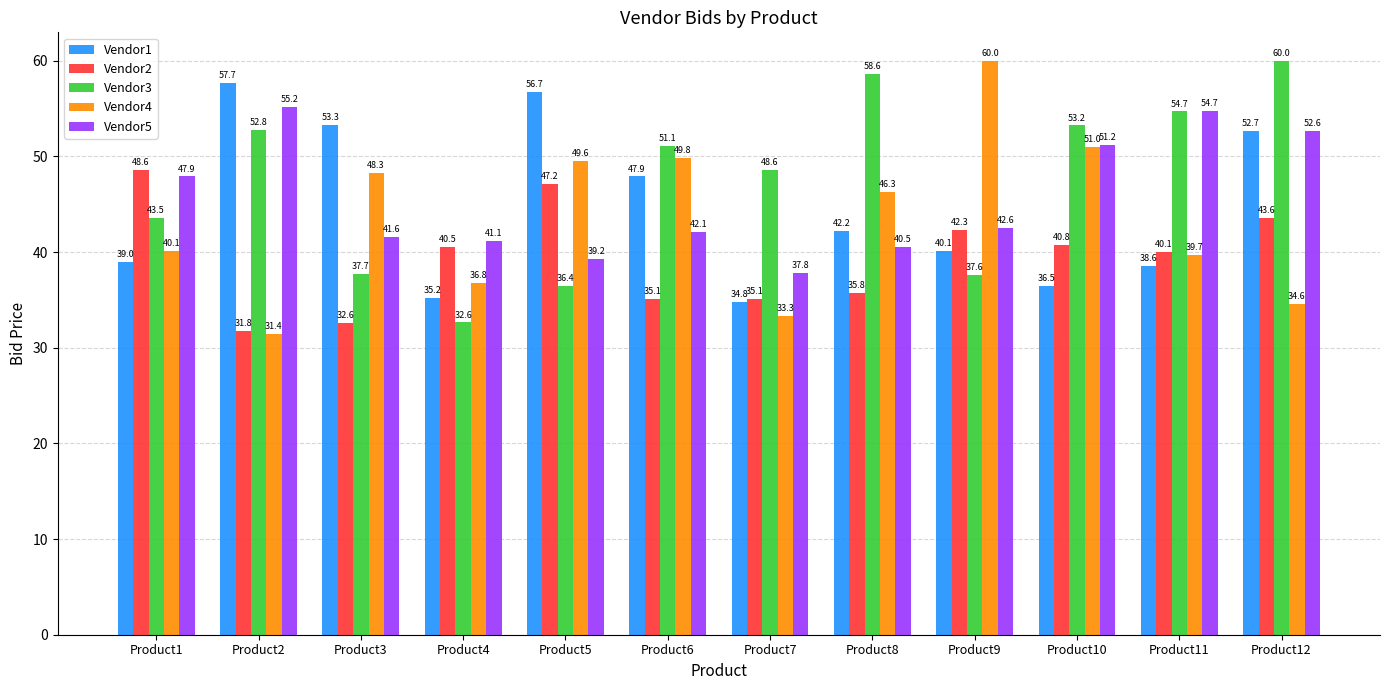

True or false: Vendor4 has a value of 60.0 at Product9.

True